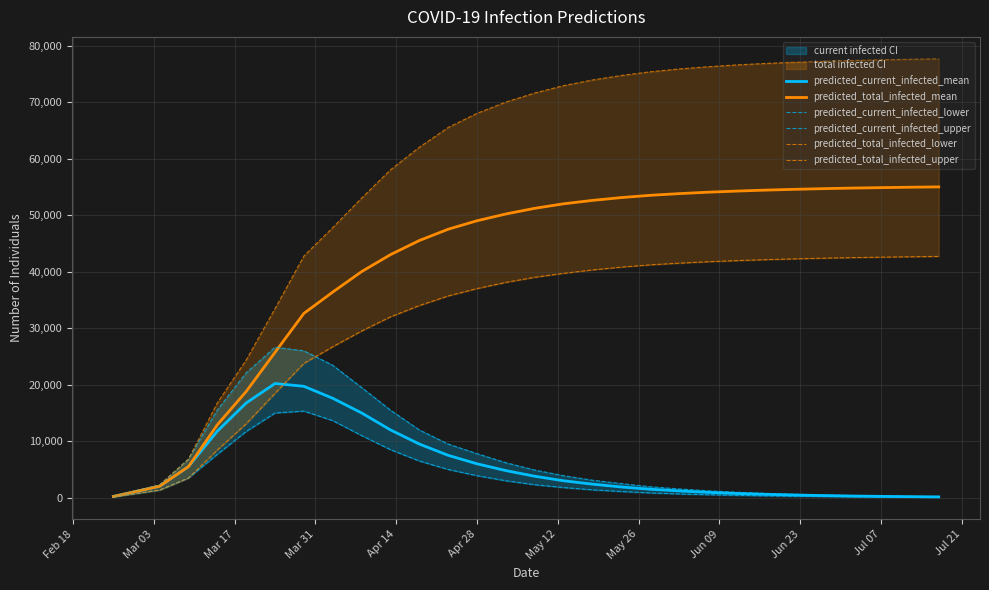

Reading left to right, what are all the values shown in this chart?

predicted_current_infected_mean: 226	1130	2034	5505	11769	16754	20206	19711	17593	15000	12000	9500	7500	6000	4800	3800	3000	2400	1900	1500	1200	950	750	600	480	380	300	240	190	150
predicted_total_infected_mean: 226	1130	2034	5505	12899	18788	25711	32610	36381	40000	43000	45500	47500	49000	50200	51200	52000	52600	53100	53500	53800	54050	54250	54420	54560	54680	54780	54860	54930	54990
predicted_current_infected_lower: 150	750	1350	3485	7689	11729	14993	15331	13639	11000	8500	6500	5000	3900	3000	2300	1800	1400	1100	850	670	530	420	330	260	205	160	128	100	80
predicted_current_infected_upper: 250	1250	2250	6821	15514	22102	26626	25990	23436	19500	15500	12000	9500	7800	6200	4900	3900	3100	2500	1950	1560	1230	975	775	615	490	390	310	245	195
predicted_total_infected_lower: 150	750	1350	3485	8439	13079	18478	23770	26718	29500	32000	34000	35700	37000	38100	39000	39700	40300	40800	41200	41500	41750	41950	42120	42260	42380	42480	42560	42630	42690
predicted_total_infected_upper: 250	1250	2250	6821	16764	24352	33447	42753	47787	53000	58000	62000	65500	68000	70000	71600	72900	73900	74700	75350	75850	76250	76570	76830	77040	77210	77350	77470	77570	77650